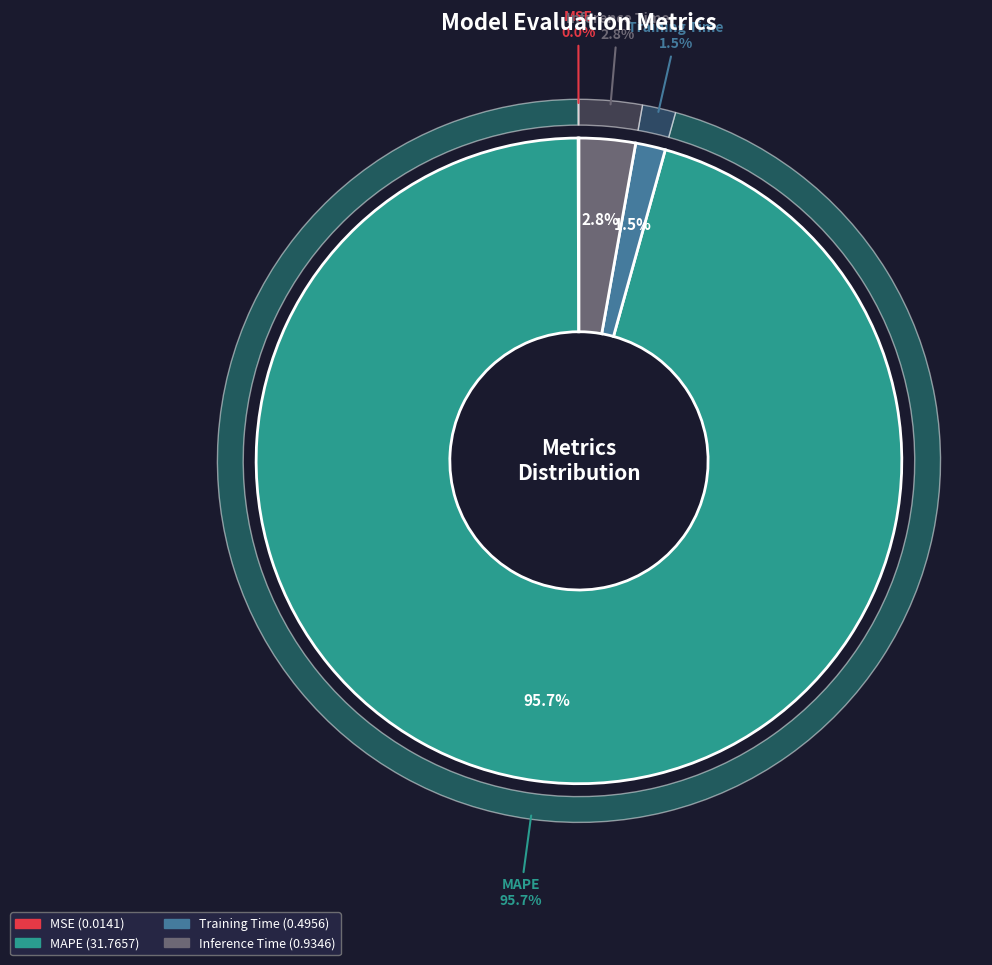

True or false: Inference Time accounts for 3% of the total.

True